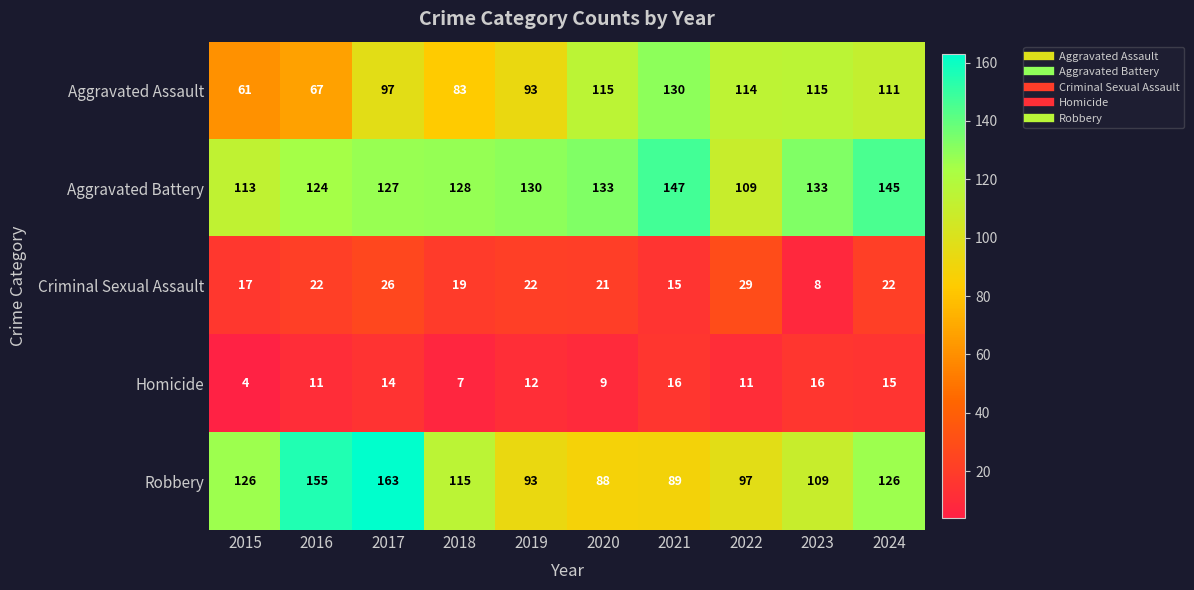

Which series changed the most between 2016 and 2019?

Robbery